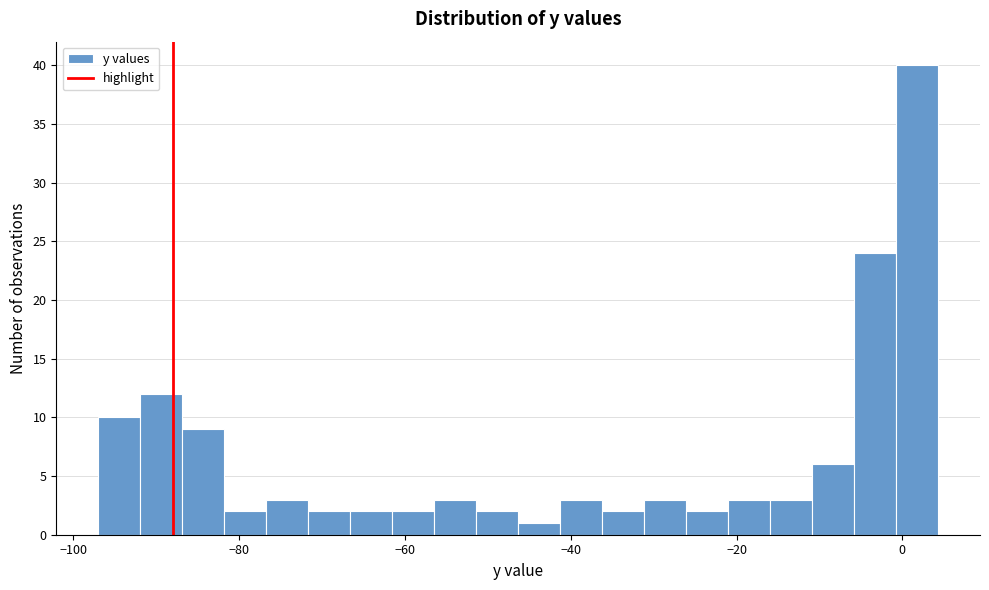

Read against the x-axis, roughly where is the centre of the tallest bar?

2